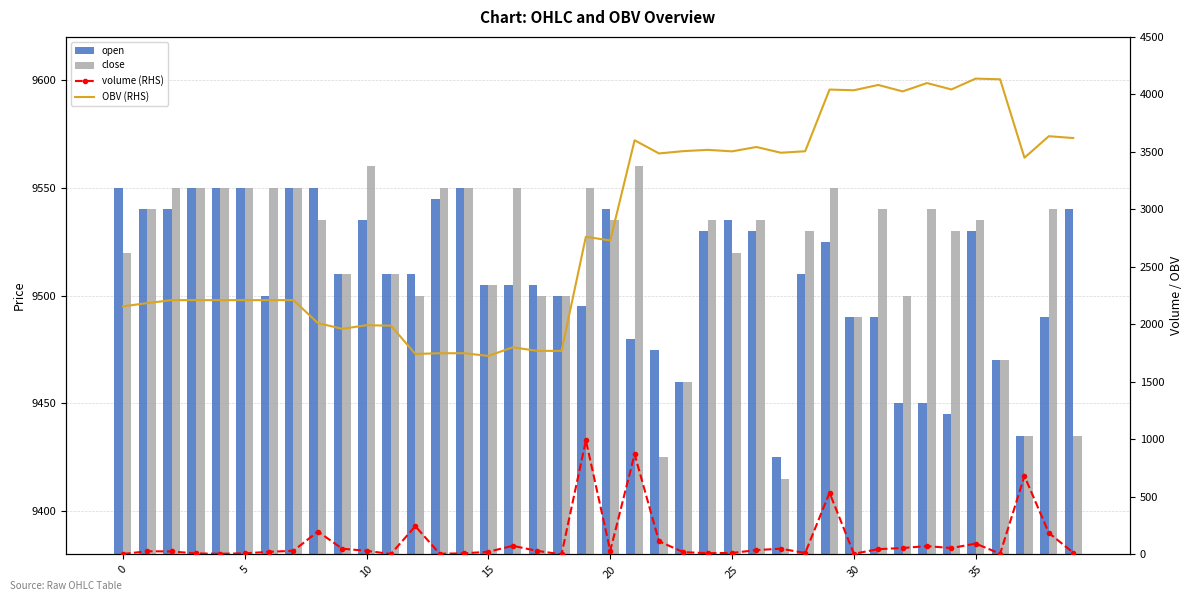

Reading left to right, list all the values displayed in this chart.

open: 9550.0	9540.0	9540.0	9550.0	9550.0	9550.0	9500.0	9550.0	9550.0	9510.0	9535.0	9510.0	9510.0	9545.0	9550.0	9505.0	9505.0	9505.0	9500.0	9495.0	9540.0	9480.0	9475.0	9460.0	9530.0	9535.0	9530.0	9425.0	9510.0	9525.0	9490.0	9490.0	9450.0	9450.0	9445.0	9530.0	9470.0	9435.0	9490.0	9540.0
close: 9520.0	9540.0	9550.0	9550.0	9550.0	9550.0	9550.0	9550.0	9535.0	9510.0	9560.0	9510.0	9500.0	9550.0	9550.0	9505.0	9550.0	9500.0	9500.0	9550.0	9535.0	9560.0	9425.0	9460.0	9535.0	9520.0	9535.0	9415.0	9530.0	9550.0	9490.0	9540.0	9500.0	9540.0	9530.0	9535.0	9470.0	9435.0	9540.0	9435.0
volume (RHS): 4.0	28.0	26.0	8.9	6.0	10.0	22.7	32.0	199.4	50.2	31.5	4.0	246.0	6.3	9.6	23.5	75.1	31.1	0.9	992.0	32.2	871.5	114.7	20.0	11.2	13.1	38.0	50.0	12.9	536.4	6.0	46.0	56.0	72.6	55.6	94.4	6.0	682.0	187.0	15.9
OBV (RHS): 2157.3	2185.3	2211.3	2211.3	2211.3	2211.3	2211.3	2211.3	2011.9	1961.7	1993.2	1989.2	1743.2	1749.5	1749.5	1726.0	1801.2	1770.1	1770.1	2762.1	2729.9	3601.3	3486.7	3506.7	3517.8	3504.8	3542.8	3492.8	3505.6	4042.0	4036.0	4082.0	4026.0	4098.6	4043.0	4137.4	4131.4	3449.4	3636.4	3620.5